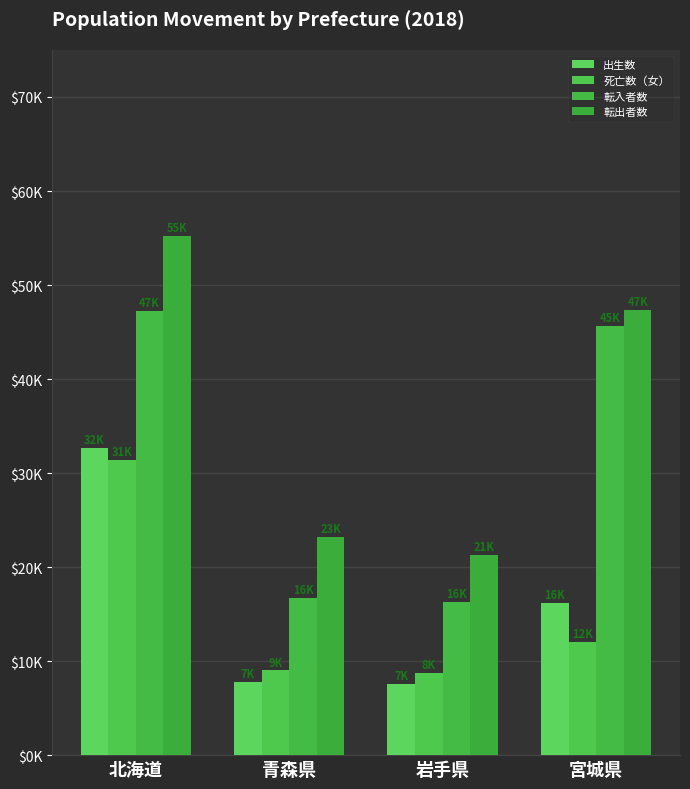

Does the chart contain stacked bars?

No